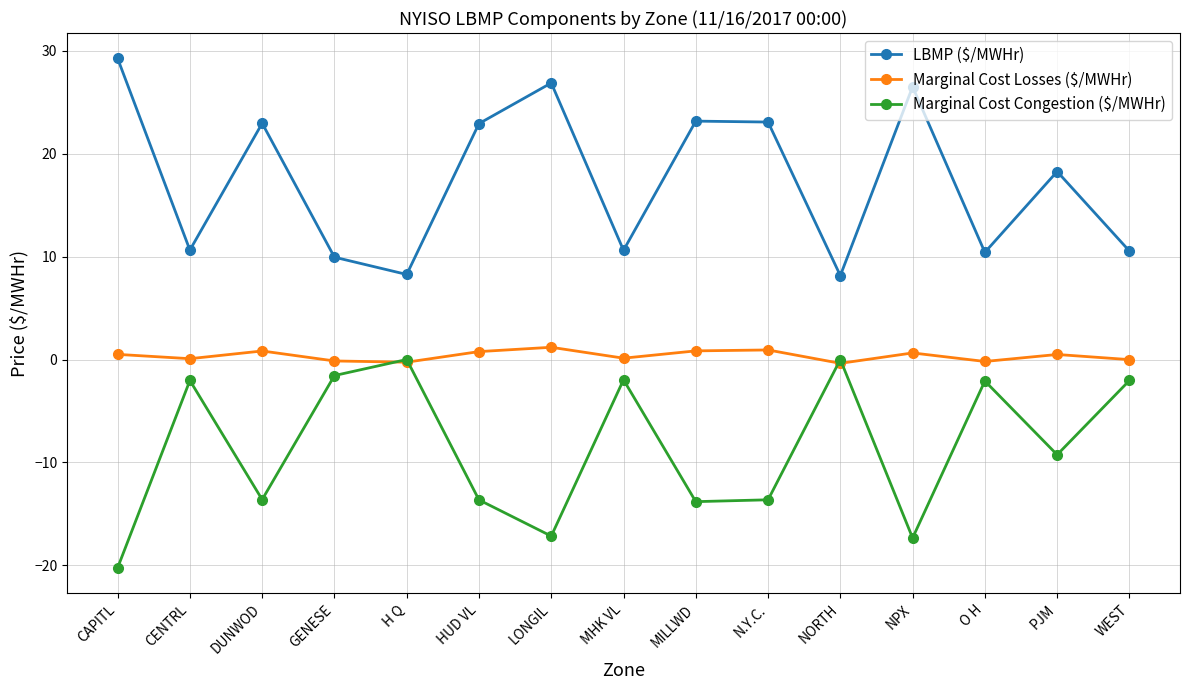

Count the number of categories in the chart.

15